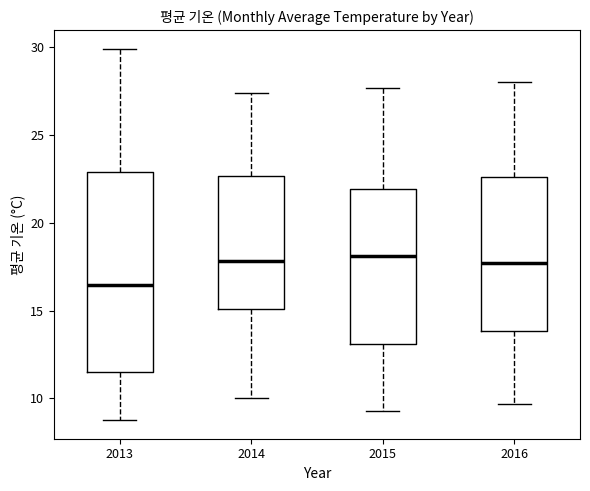

Comparing the boxes themselves (not the whiskers), which one is the tallest?

2013